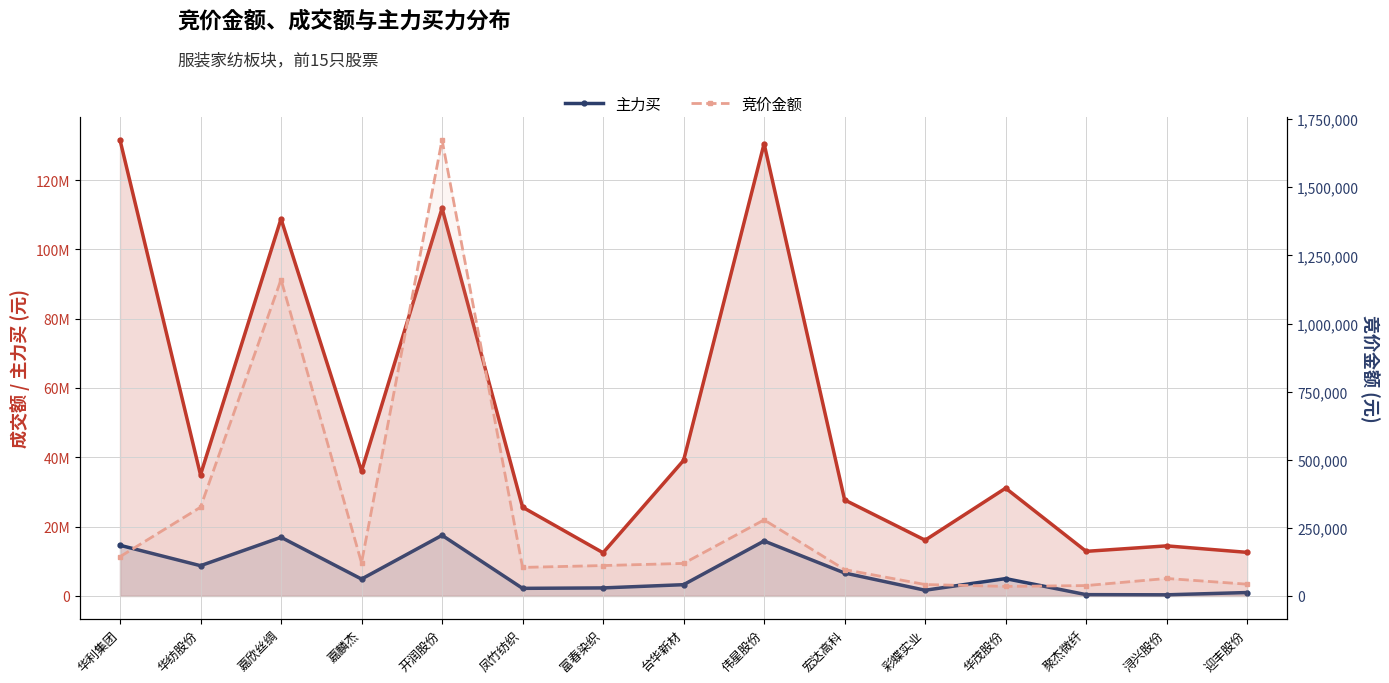

True or false: 主力买 and 成交额 intersect in this chart.

False